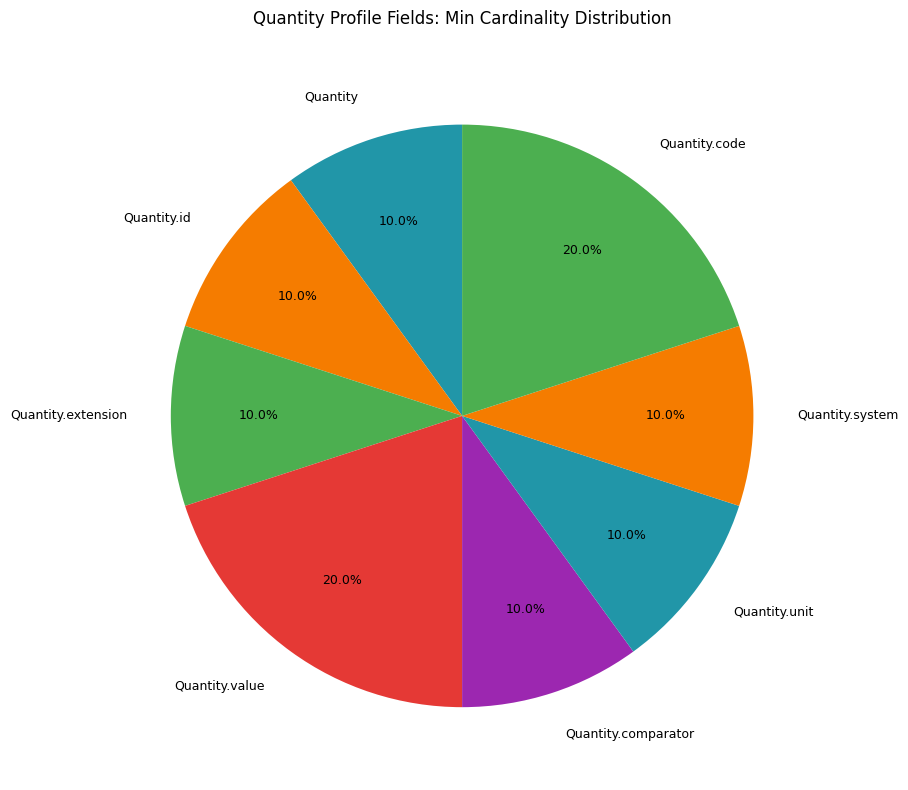

Do Quantity.comparator and Quantity.unit together represent more than half of the pie?

No